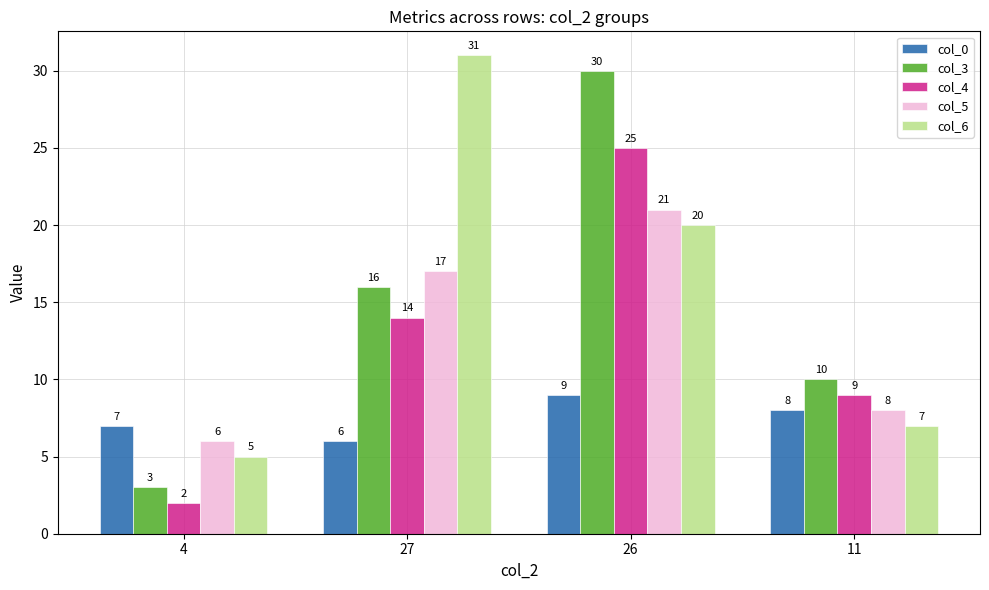

What is the sum of all col_3 values?

59